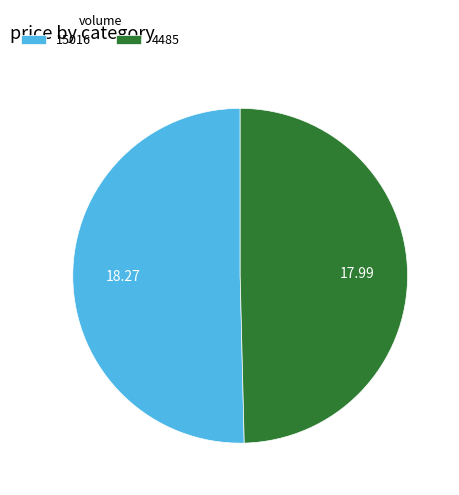

Rank the categories by value from lowest to highest.

4485, 15016